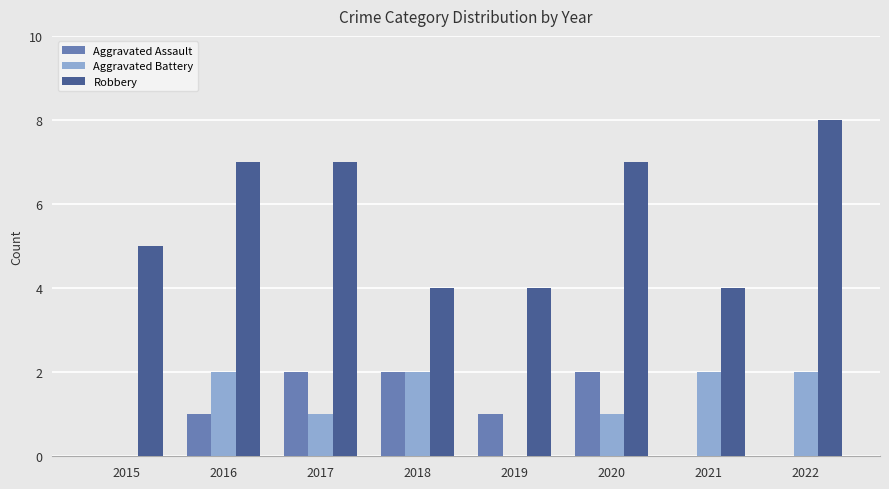

Reading left to right, list all the values displayed in this chart.

Aggravated Assault: 2015=0	2016=1	2017=2	2018=2	2019=1	2020=2	2021=0	2022=0
Aggravated Battery: 2015=0	2016=2	2017=1	2018=2	2019=0	2020=1	2021=2	2022=2
Robbery: 2015=5	2016=7	2017=7	2018=4	2019=4	2020=7	2021=4	2022=8